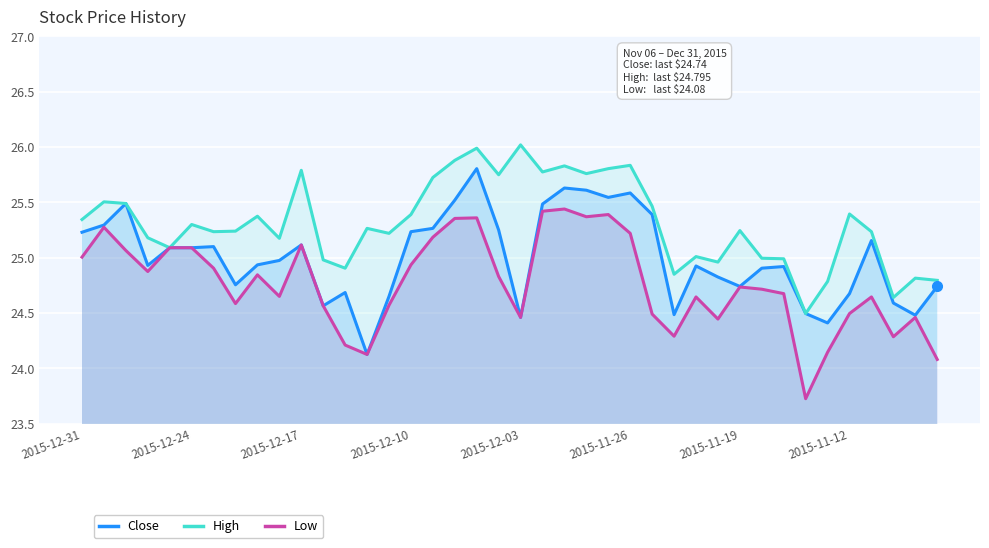

True or false: Close has a value of 24.5 at 27.

True